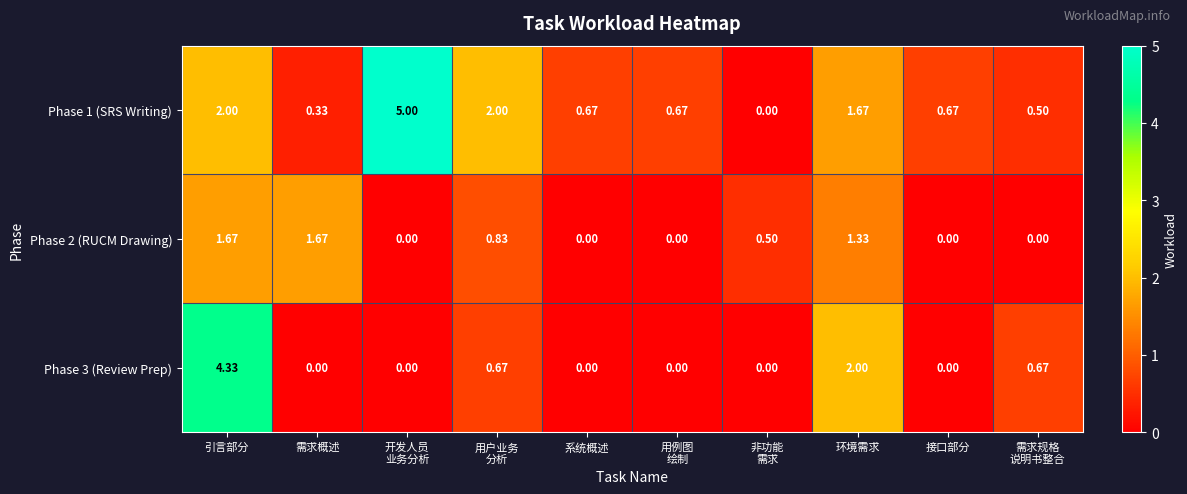

At which category is the sum across all series the highest?

引言部分